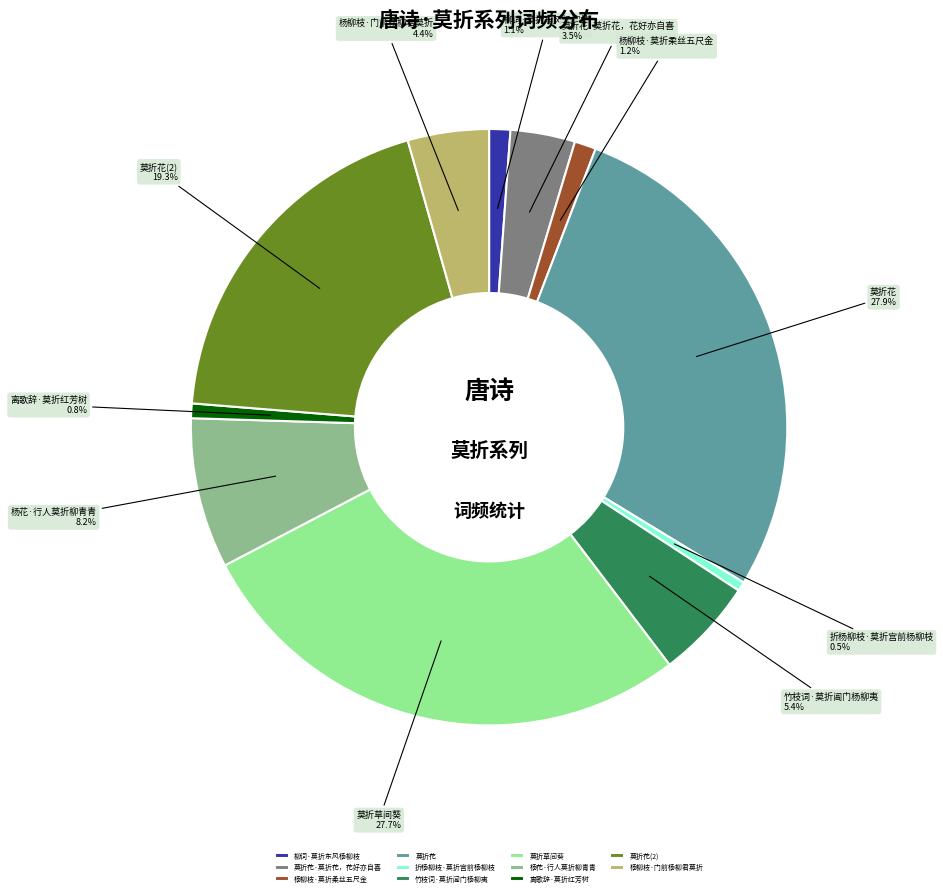

Count the number of slices in the pie.

11